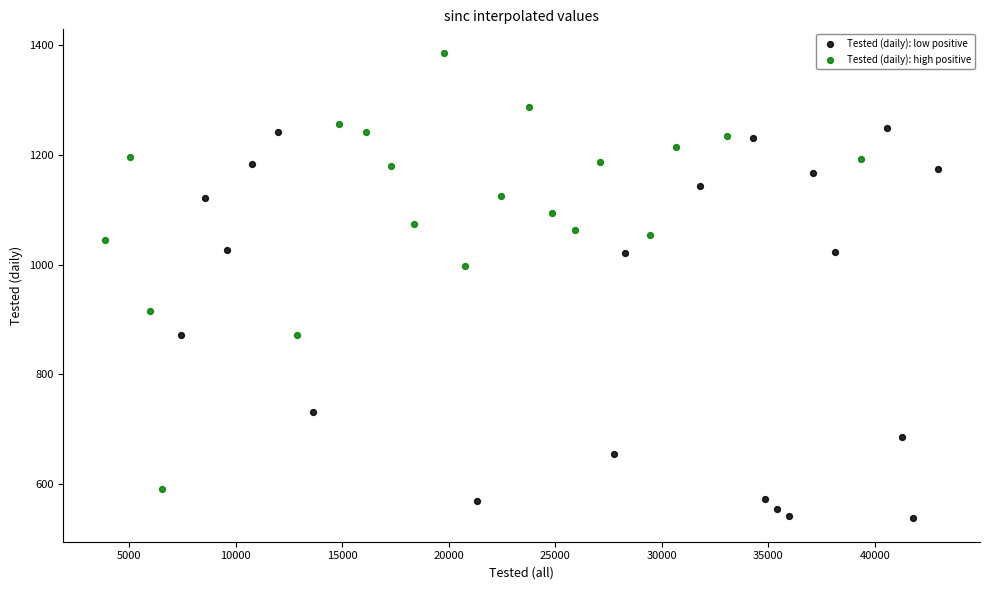

Which series reaches the maximum Y coordinate?

Tested (daily): high positive